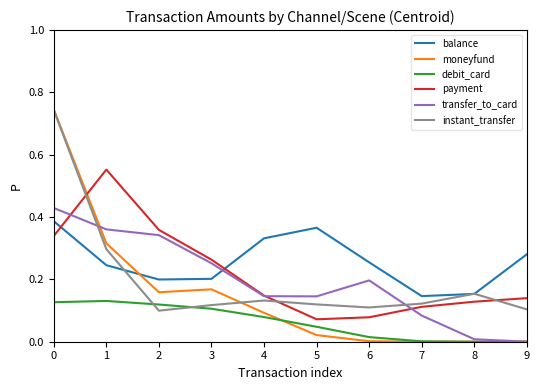

Which series has the largest total across all categories?

balance